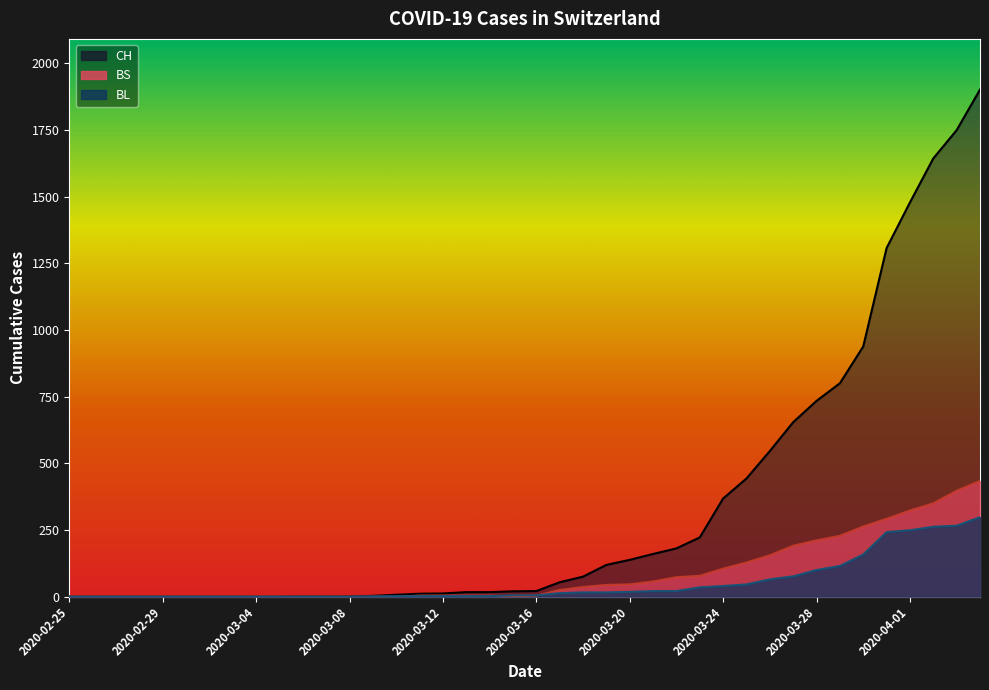

True or false: BL and CH intersect in this chart.

False